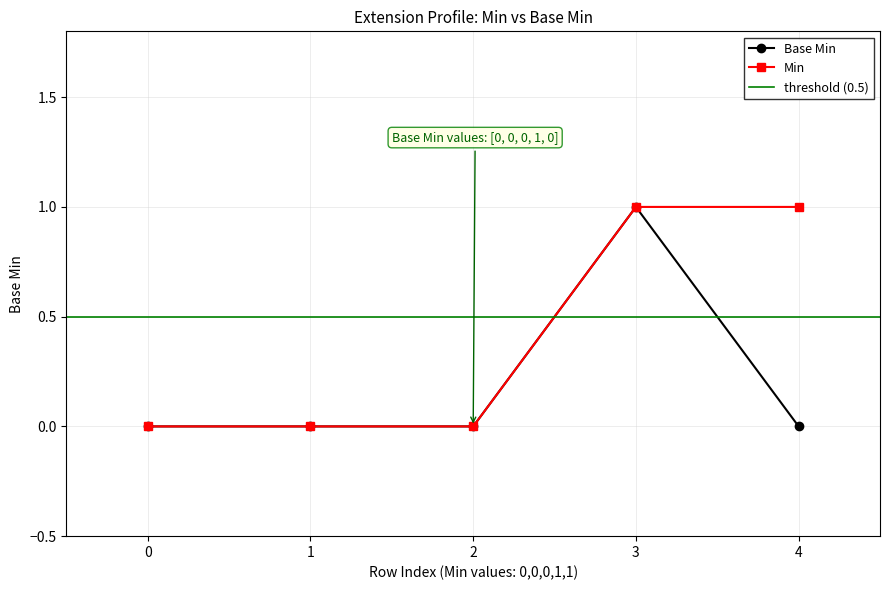

What is the value of the Base Min point at the 4th from the left?

1